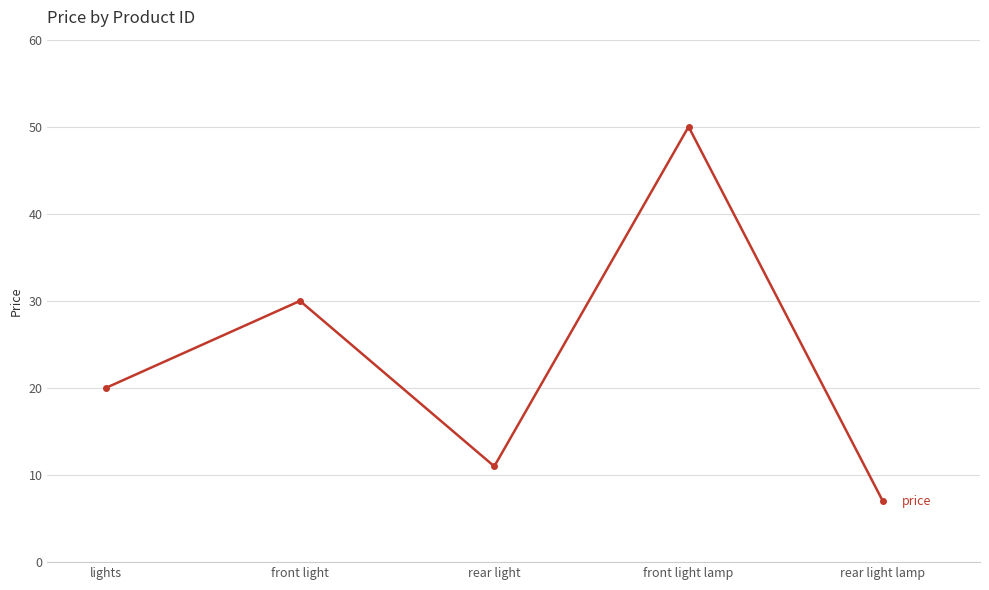

What is the label of the 5th point from the left?

rear light lamp